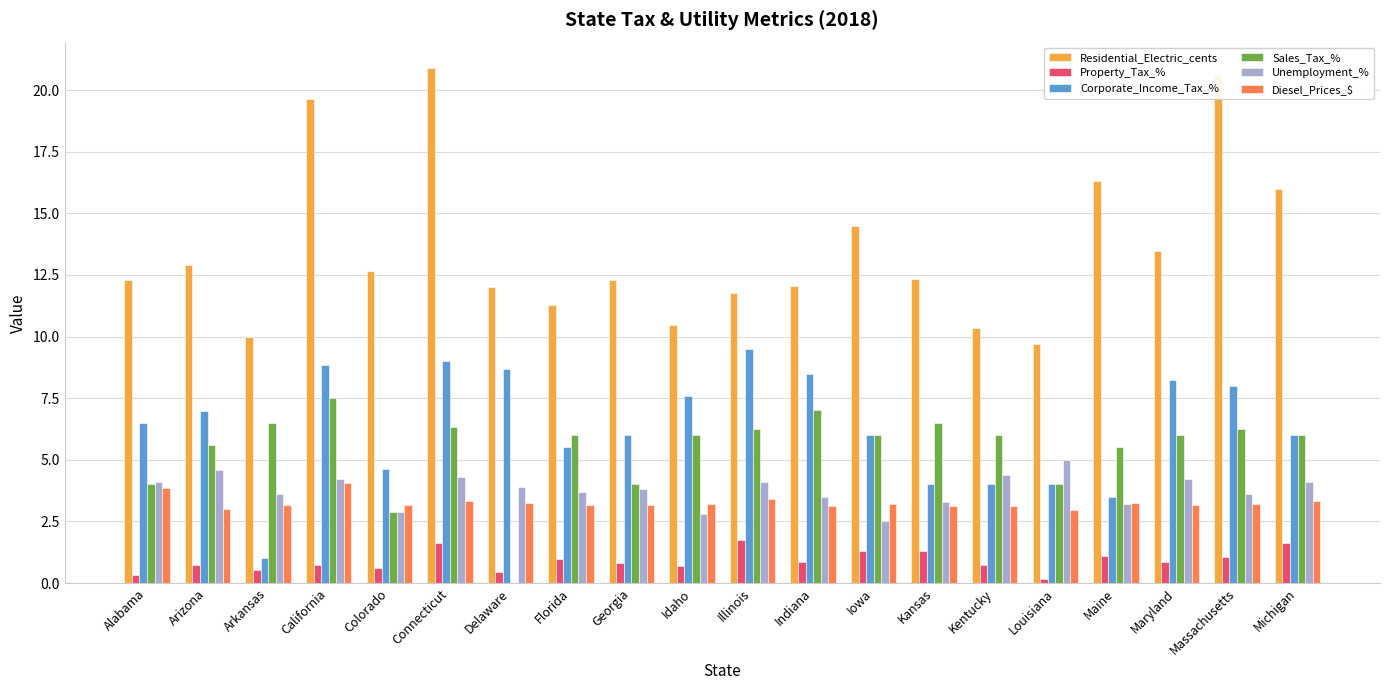

What is the total value across all series at Indiana?

35.0